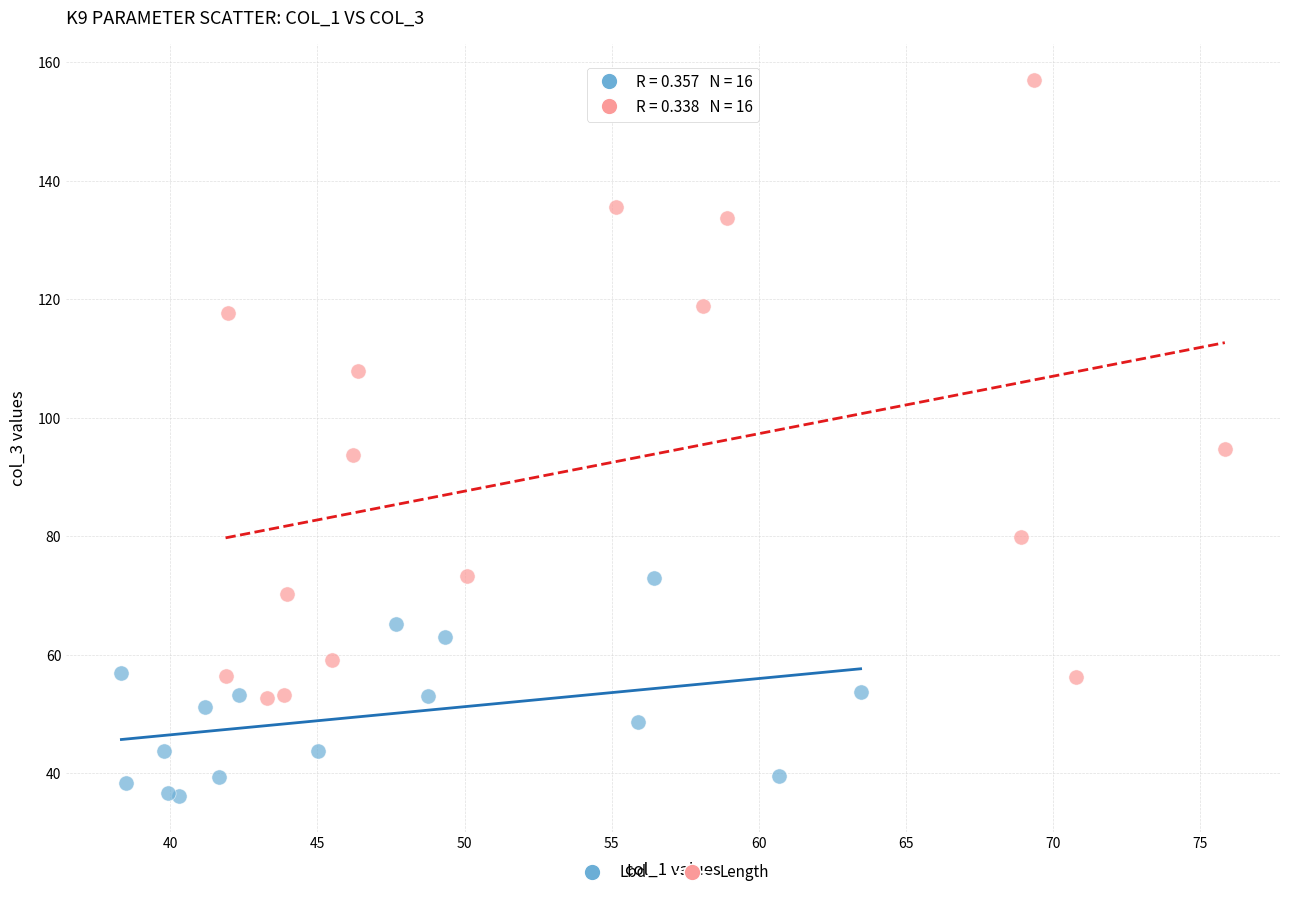

Which series contains the highest Y value?

Length